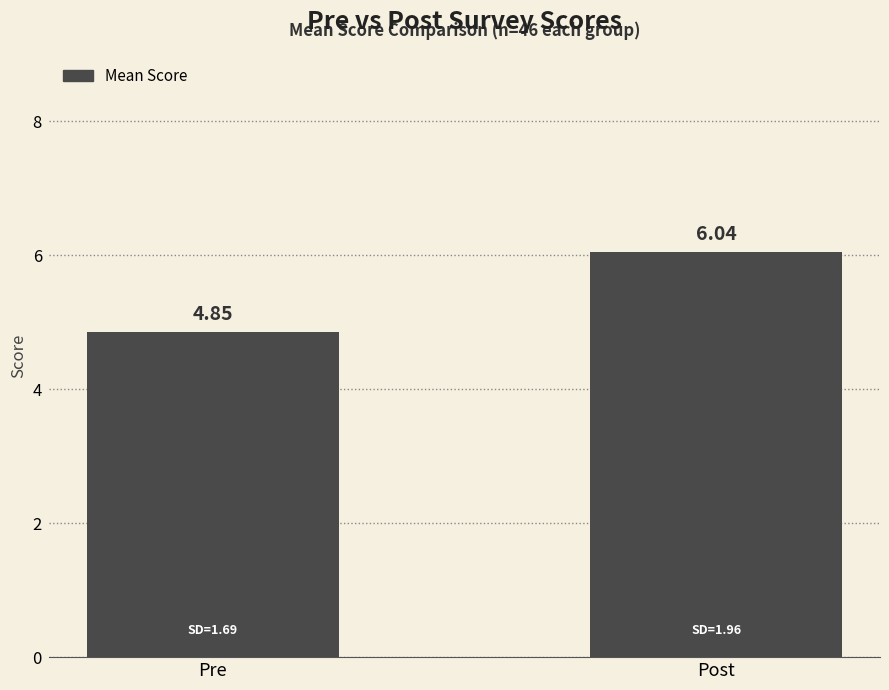

The chart shows a value of 8.2 at Pre. True or false?

False